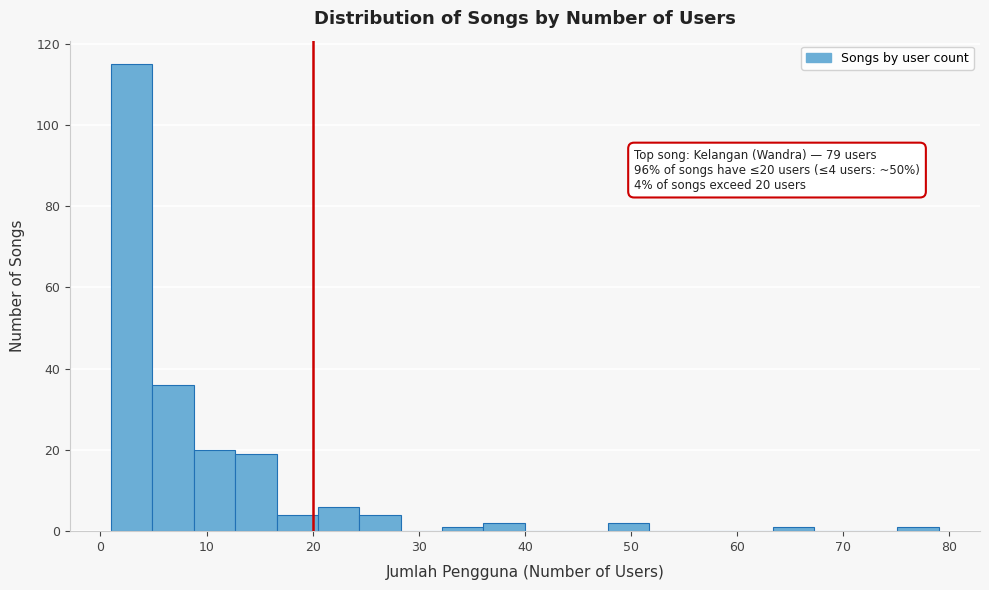

Around what value on the x-axis is the tallest bar? Give the approximate position of its centre, as read against the axis.

3